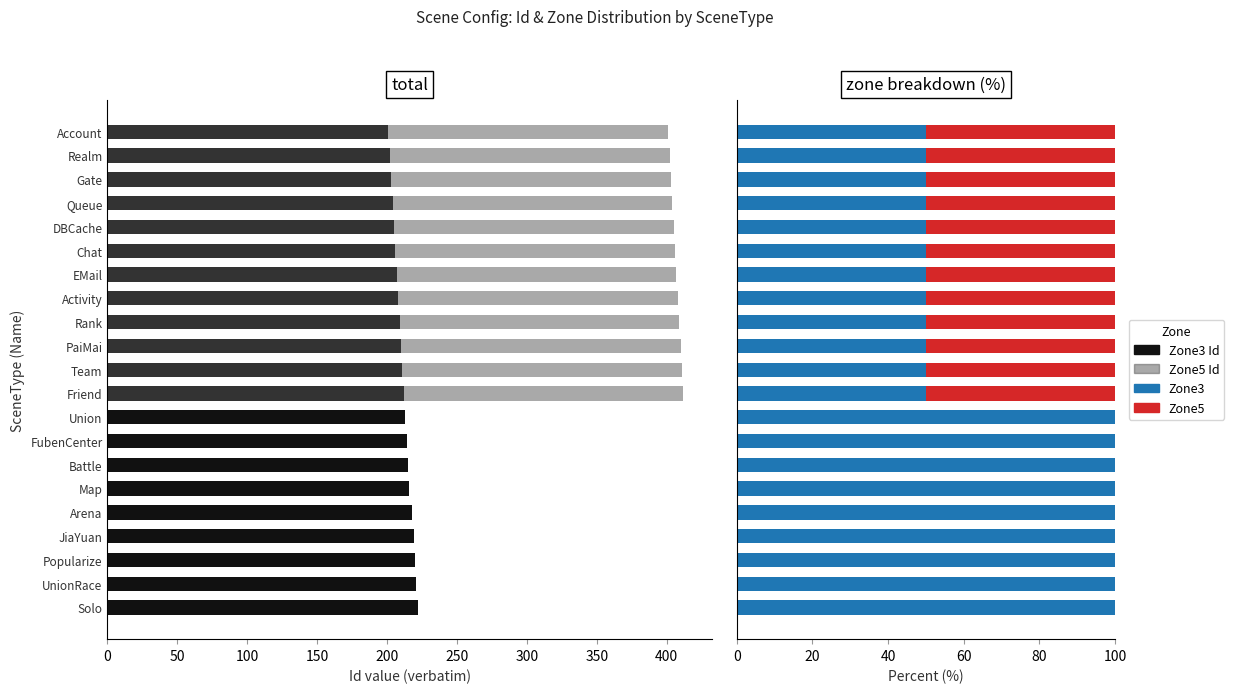

Between Chat and Rank, which series saw the biggest shift?

Zone3 Id